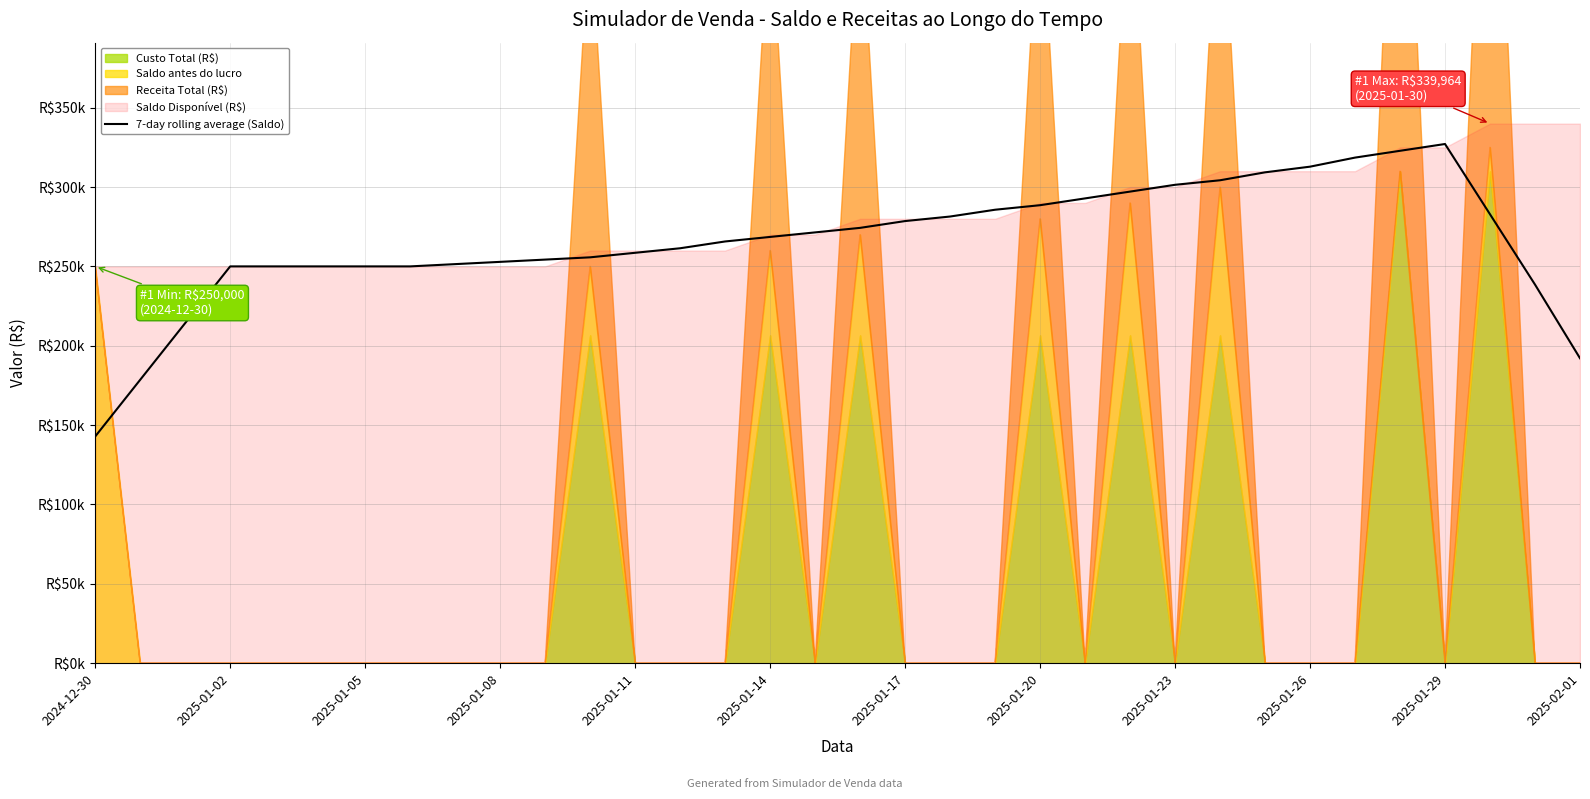

What is the difference between the maximum and second lowest values?

148540.6